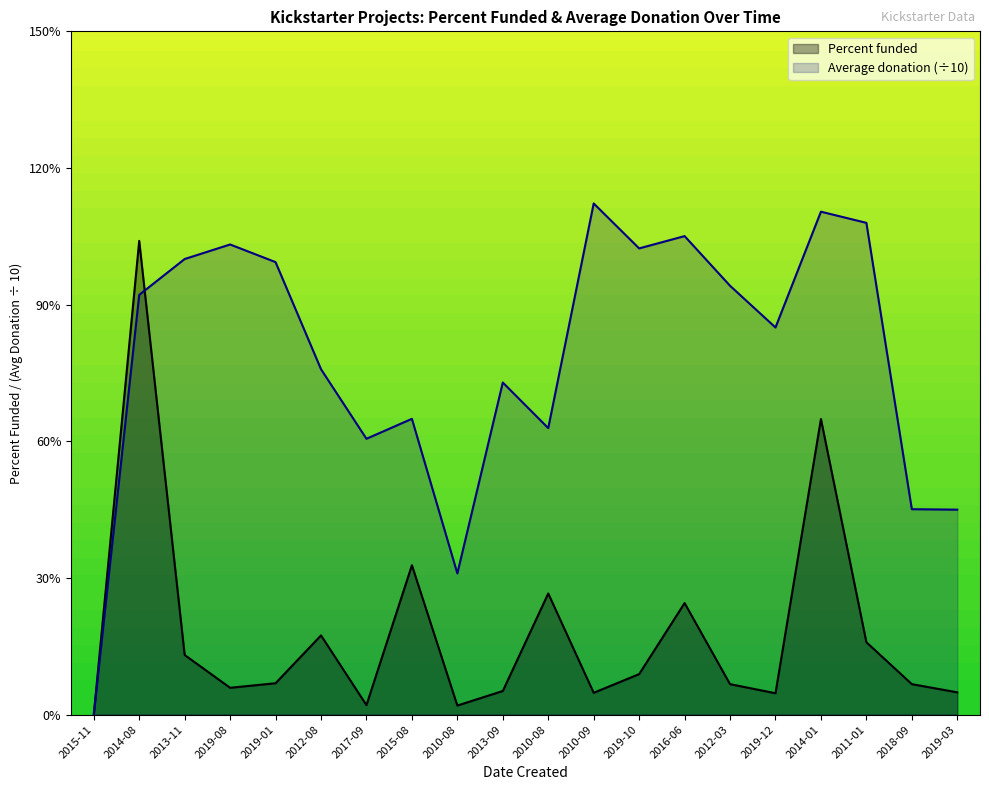

Where is the first local maximum for Average donation?

2019-08